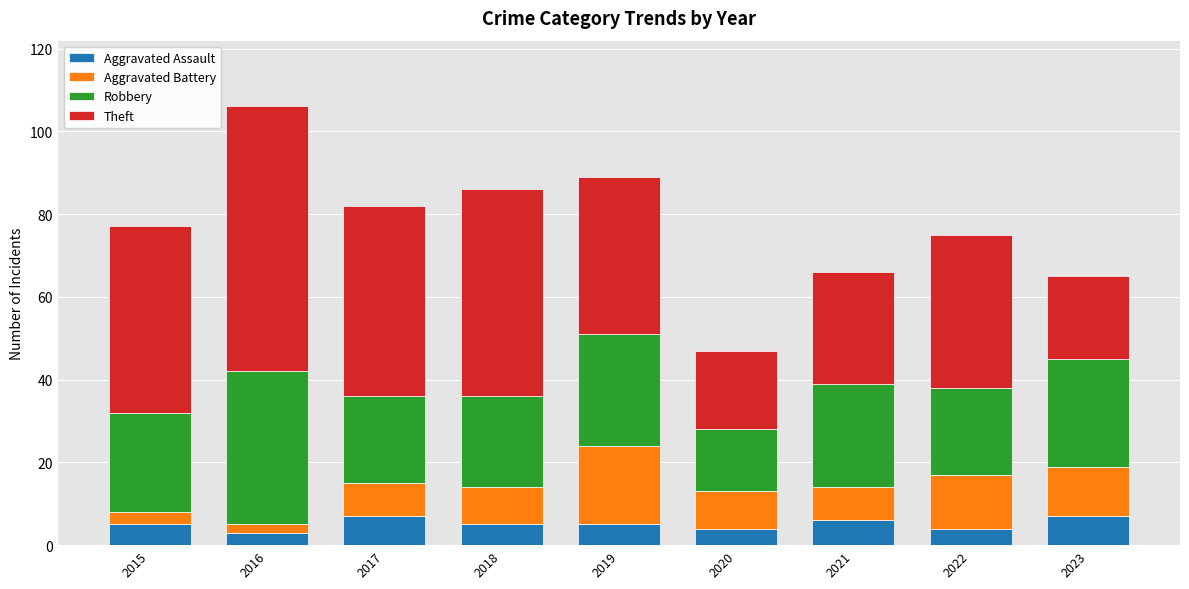

At which category is the sum across all series the highest?

2016